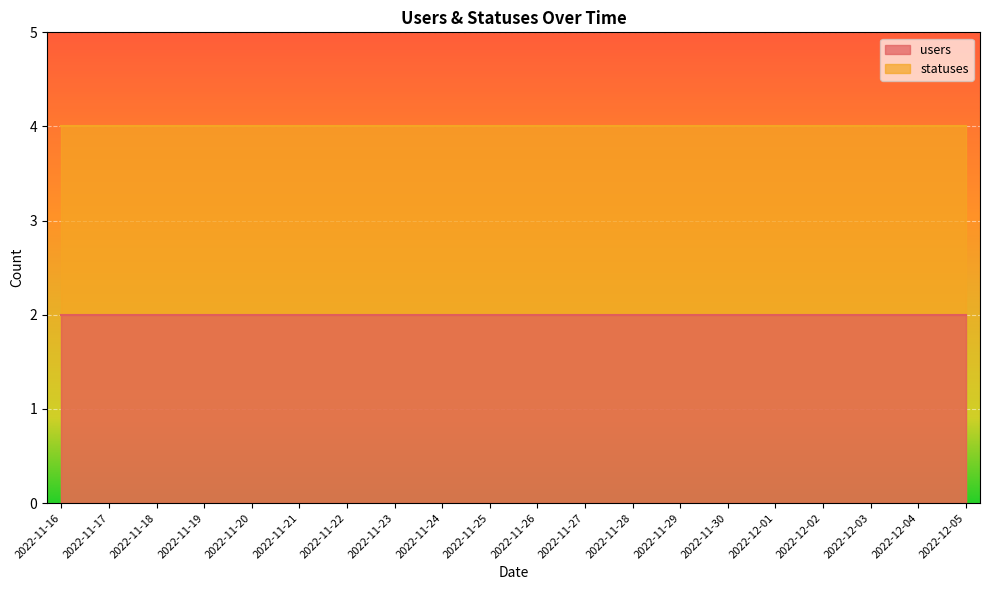

What is the maximum value shown in the chart?

4